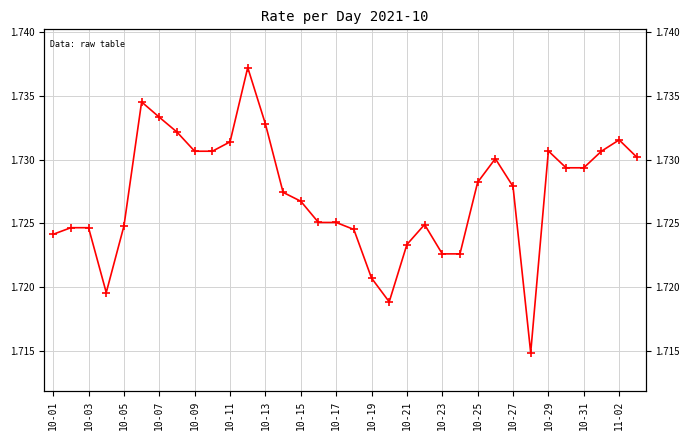

What is the smallest value displayed?

1.7